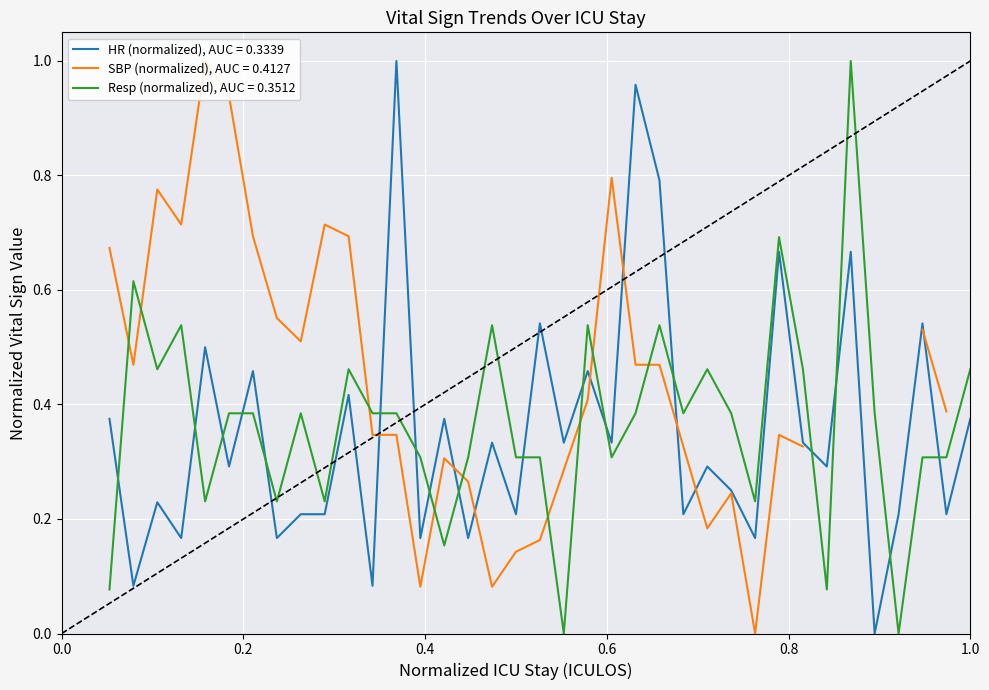

Which series has the widest spread of values?

HR